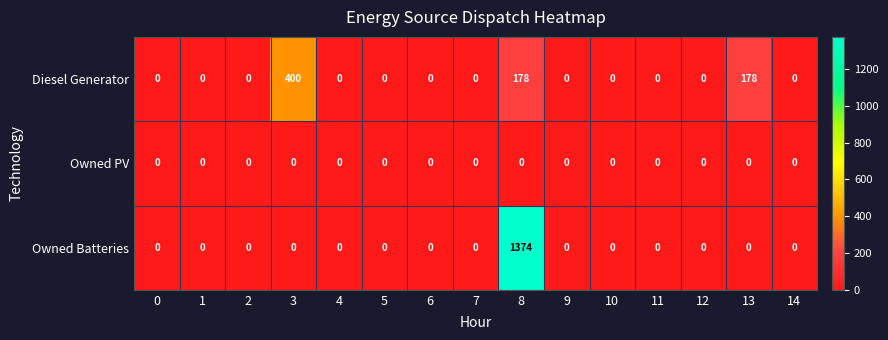

What is the spread (max minus min) of values at 13?

178